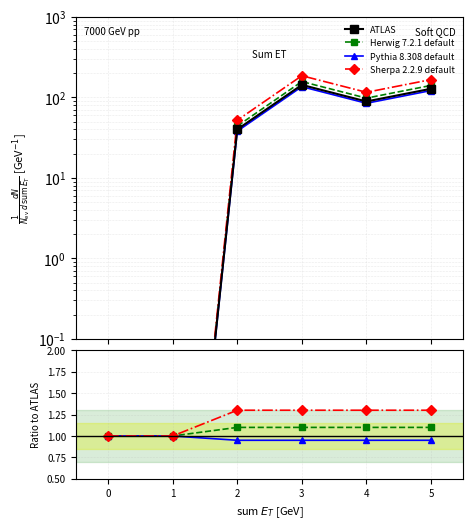

What value does the Pythia 8.308 default series have at 1?

1.0